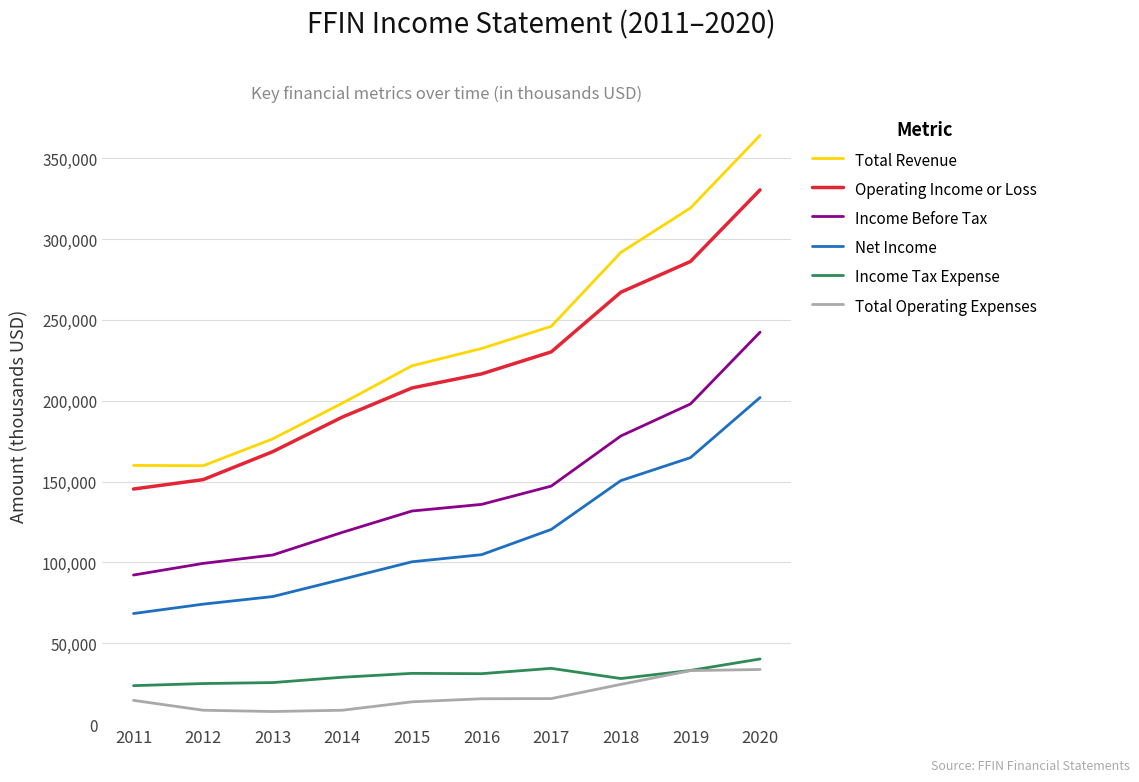

True or false: Net Income and Operating Income or Loss intersect in this chart.

False